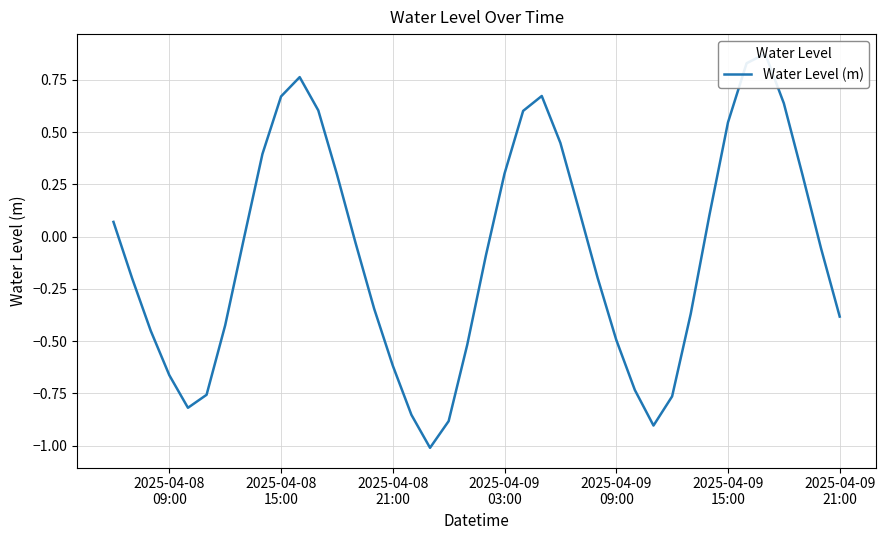

What is the difference between the maximum and minimum values?

1.9